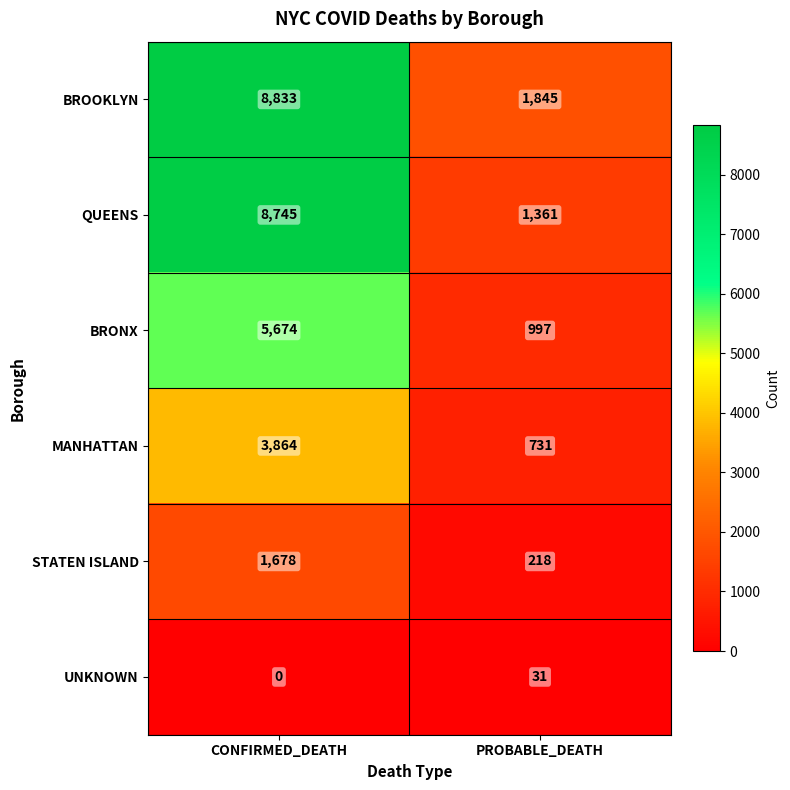

What is the difference between the maximum and minimum values in the MANHATTAN series?

3133